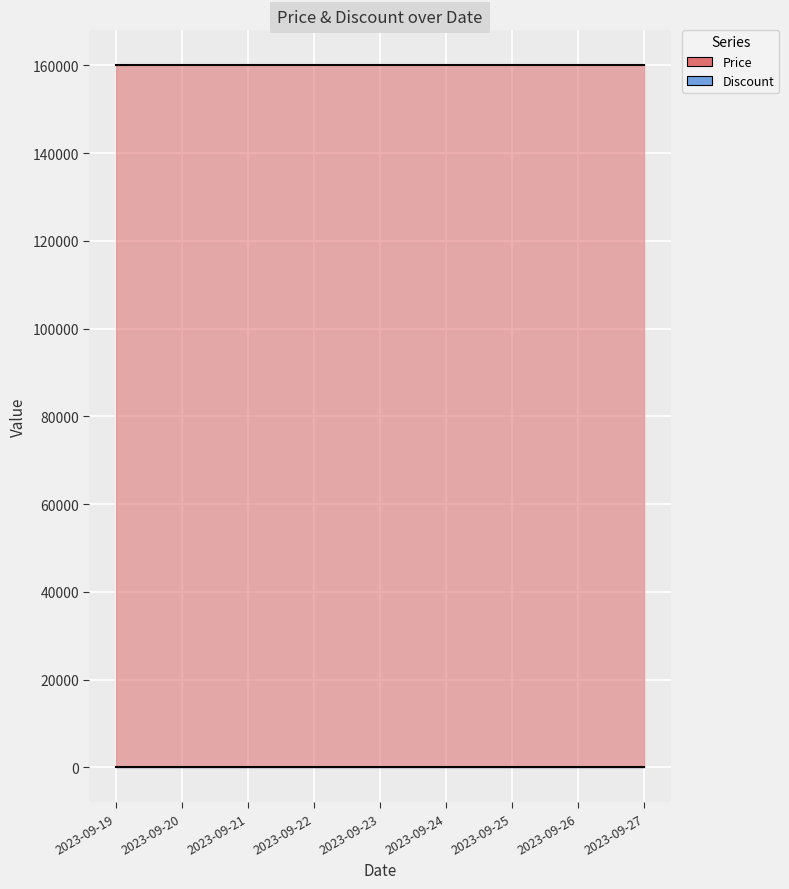

True or false: Price has more than 1 interior local peaks.

False